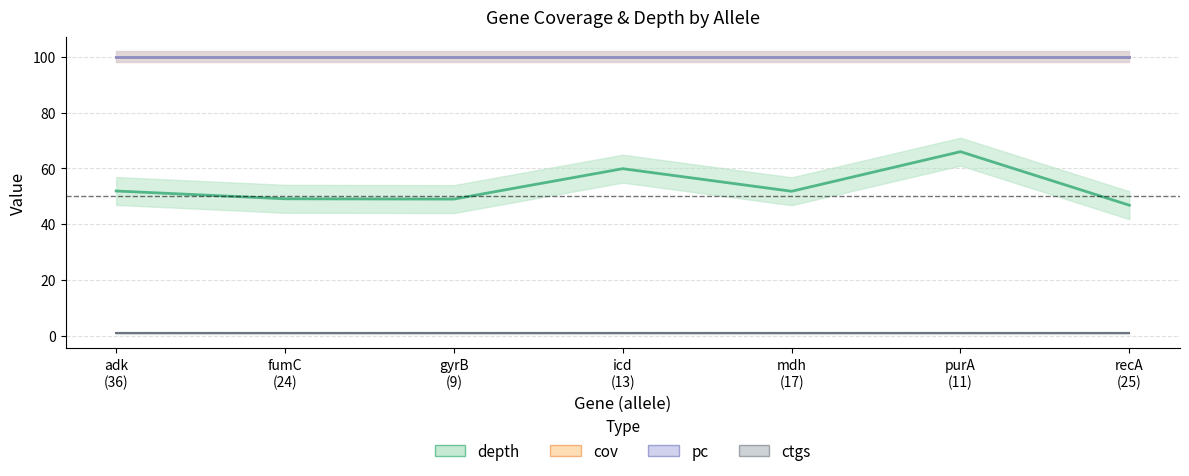

Which category has the lowest value in the pc series?

adk
(36)